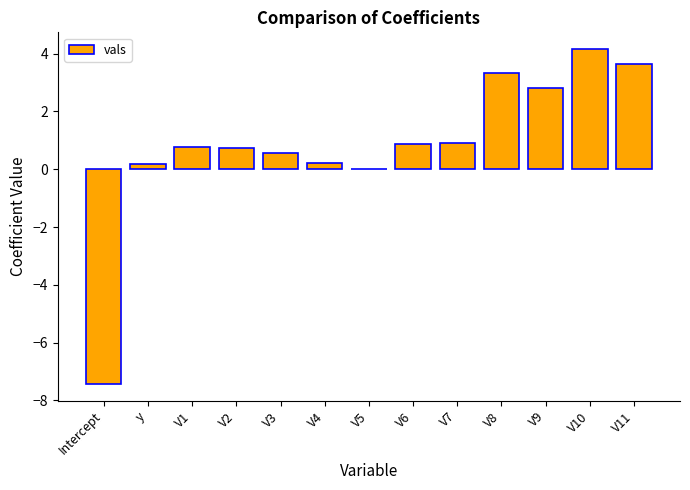

What is the sum of all values?

10.7